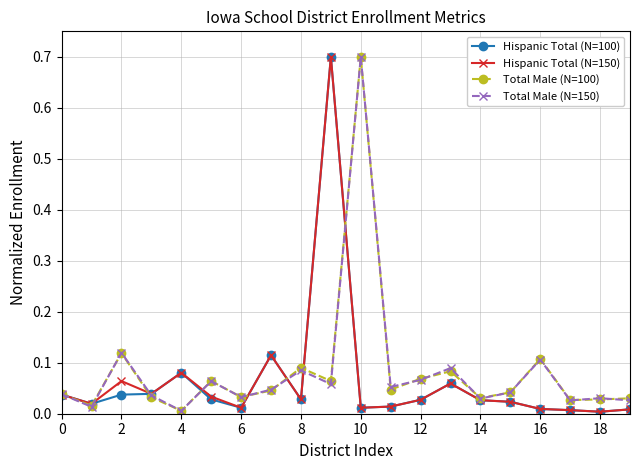

In Total Male (N=100), how many points are lower than both neighbors (excluding endpoints)?

7